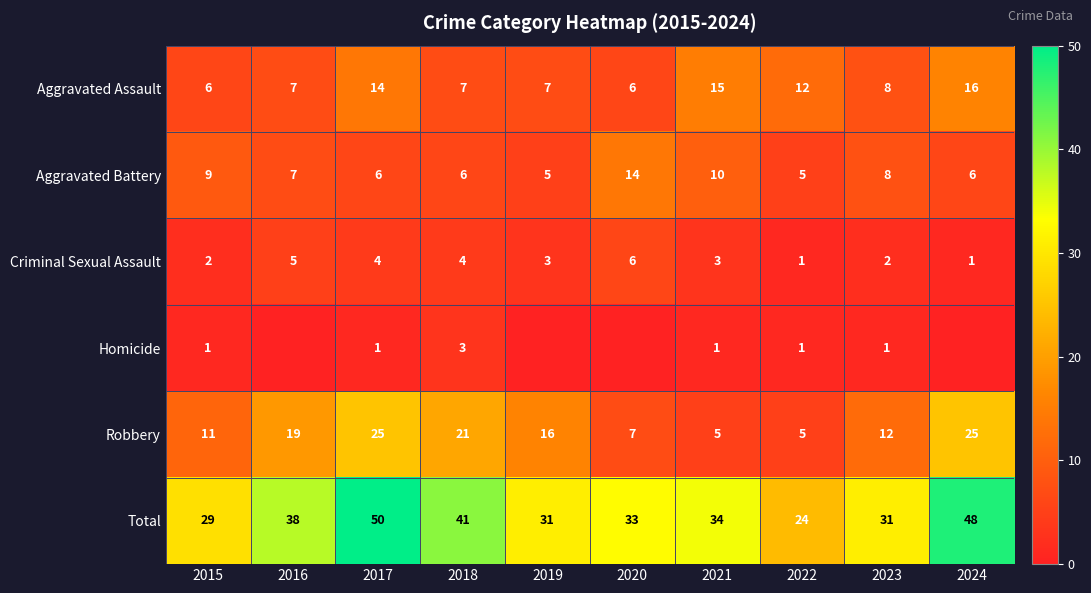

How many values in the Robbery series are below 16?

5